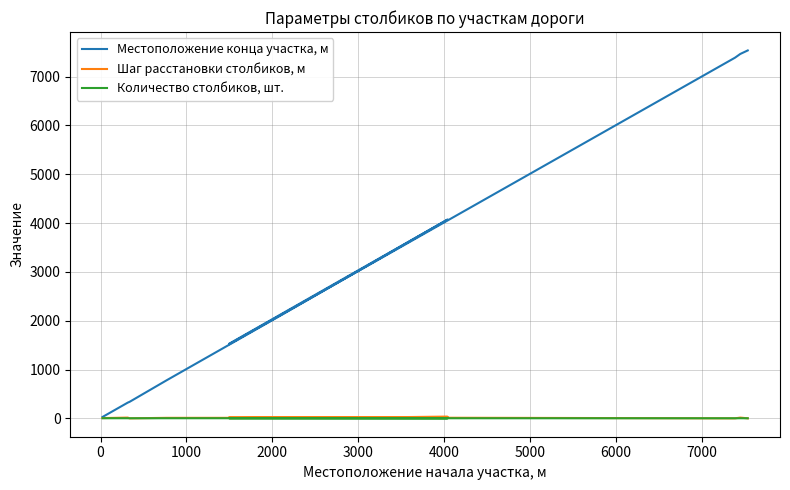

What are all the series names shown in the legend?

Местоположение конца участка, м, Шаг расстановки столбиков, м, Количество столбиков, шт.